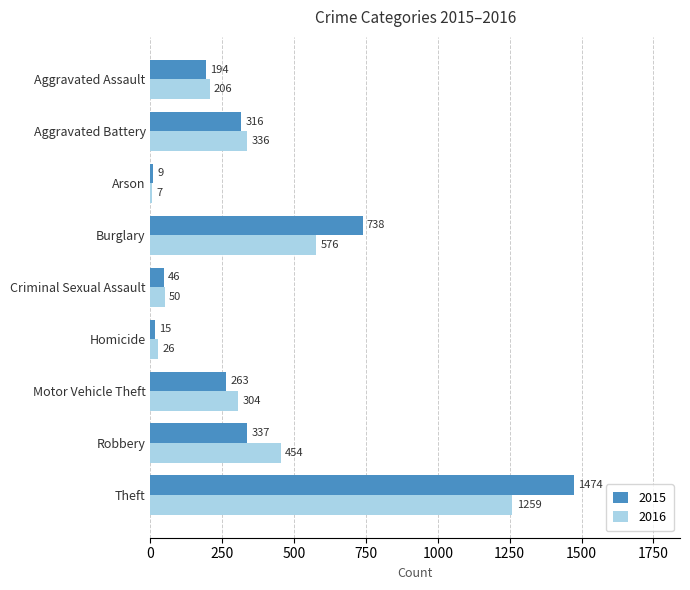

Which category has the highest value across all series?

Theft